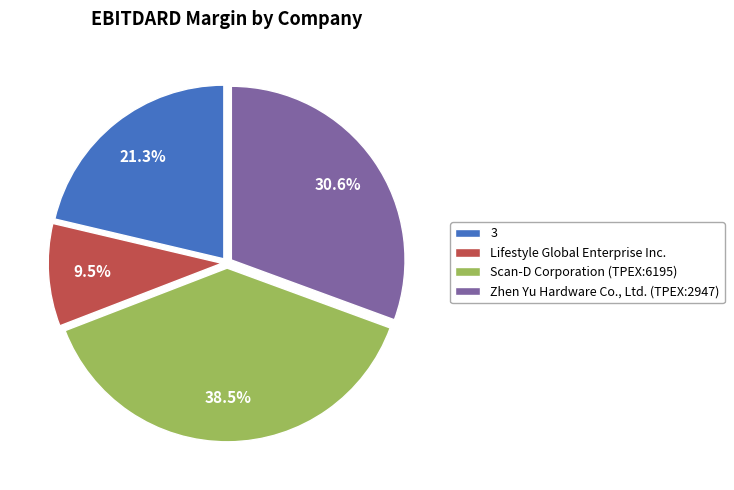

Rank the categories by value from highest to lowest.

Scan-D Corporation (TPEX:6195), Zhen Yu Hardware Co., Ltd. (TPEX:2947), 3, Lifestyle Global Enterprise Inc.